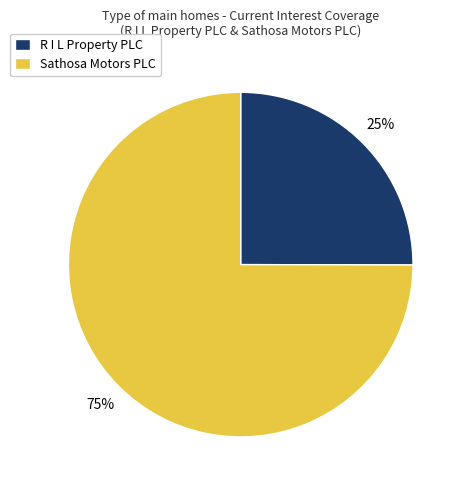

To the nearest percent, what is the difference between the largest and smallest slice percentages?

50%